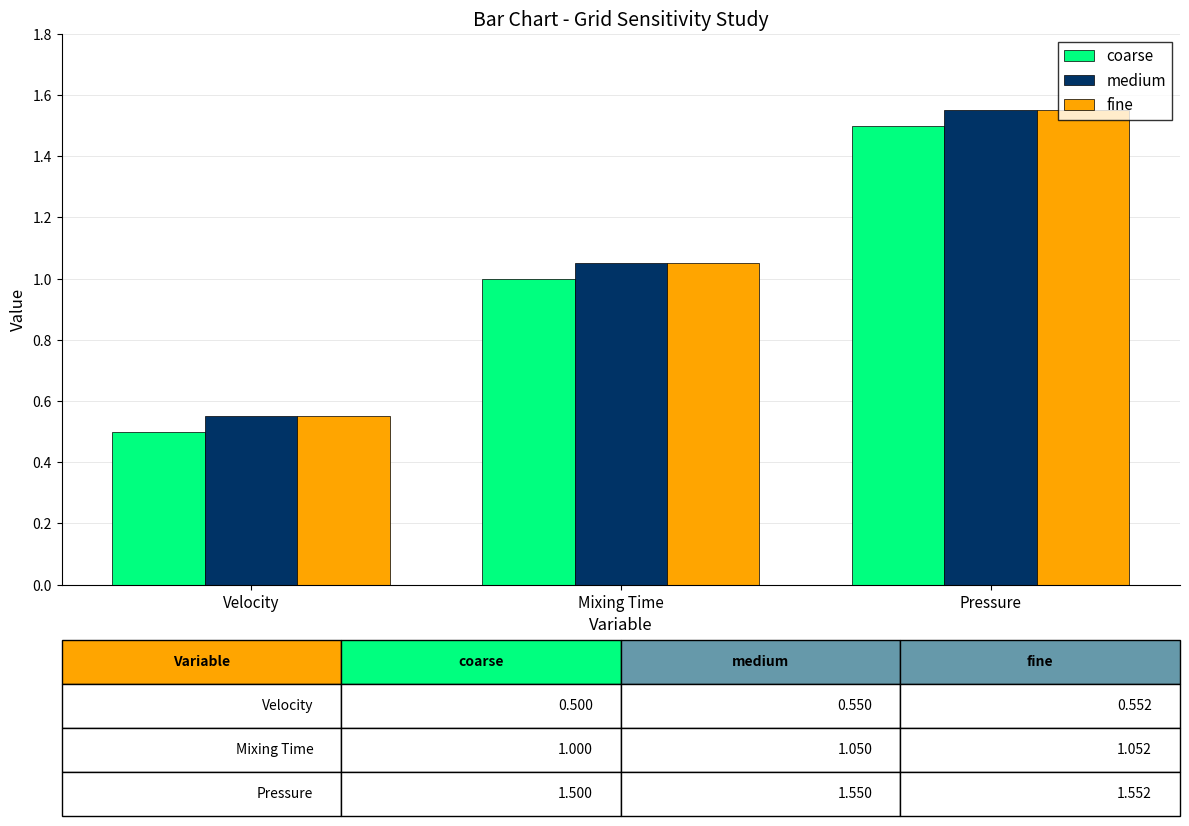

True or false: fine has a value of 2.6 at Pressure.

False